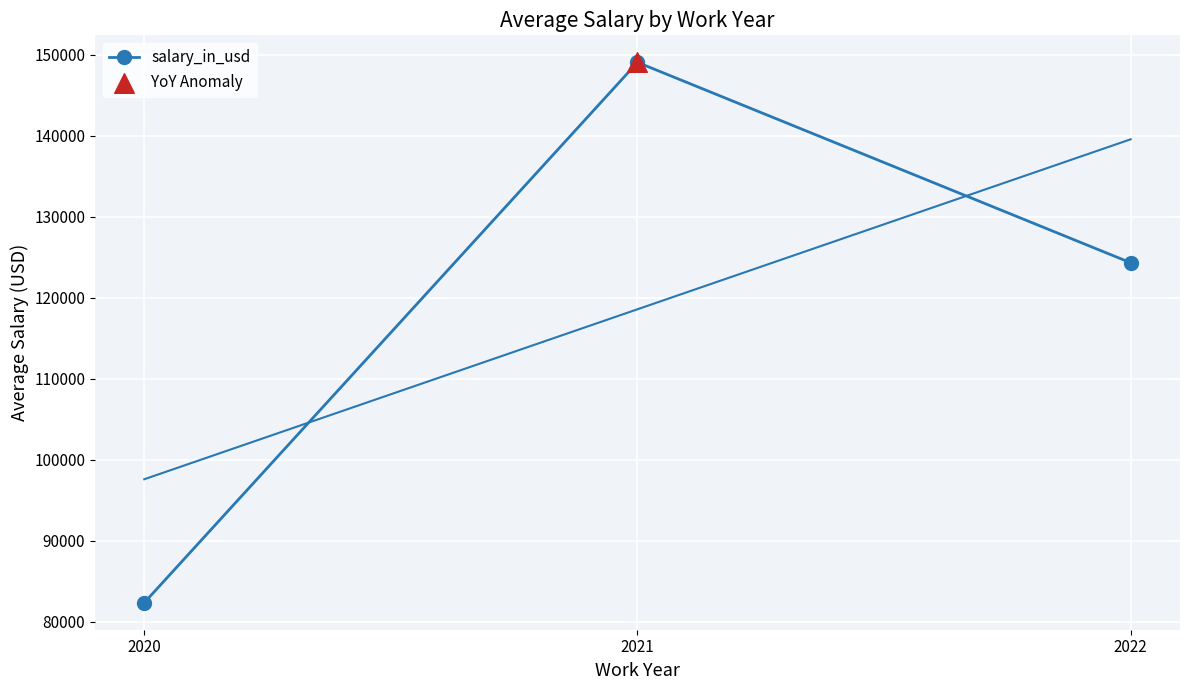

Between 2022 and 2020, which is larger?

2022